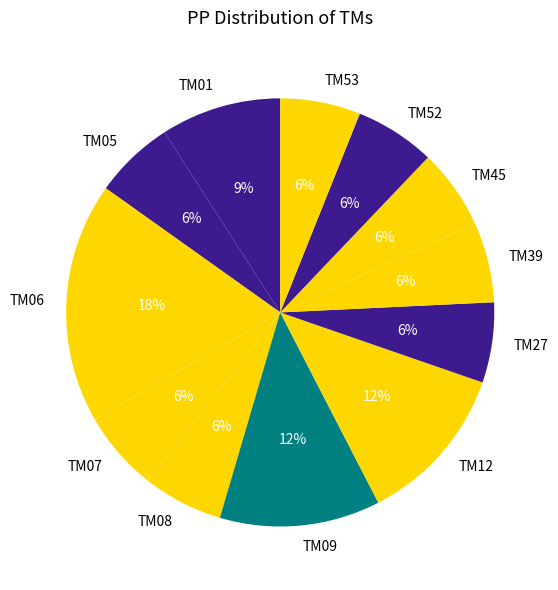

Which slice is the largest?

TM06